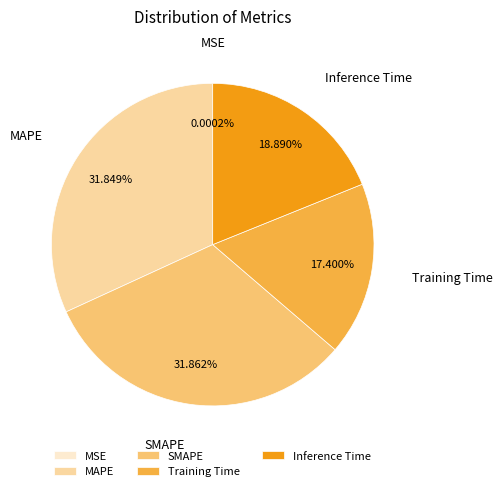

To the nearest percent, what is the average slice percentage?

20%